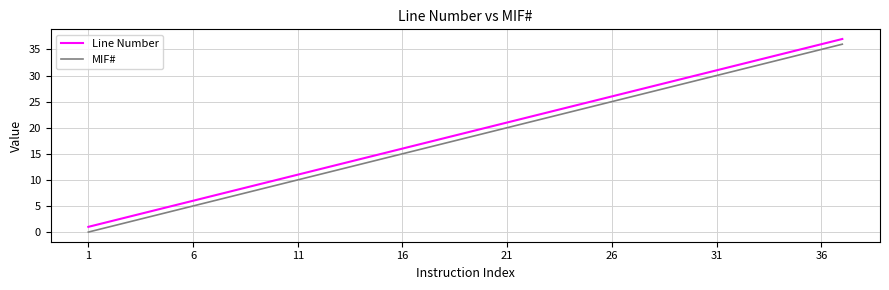

What is the average value of the Line Number series?

19